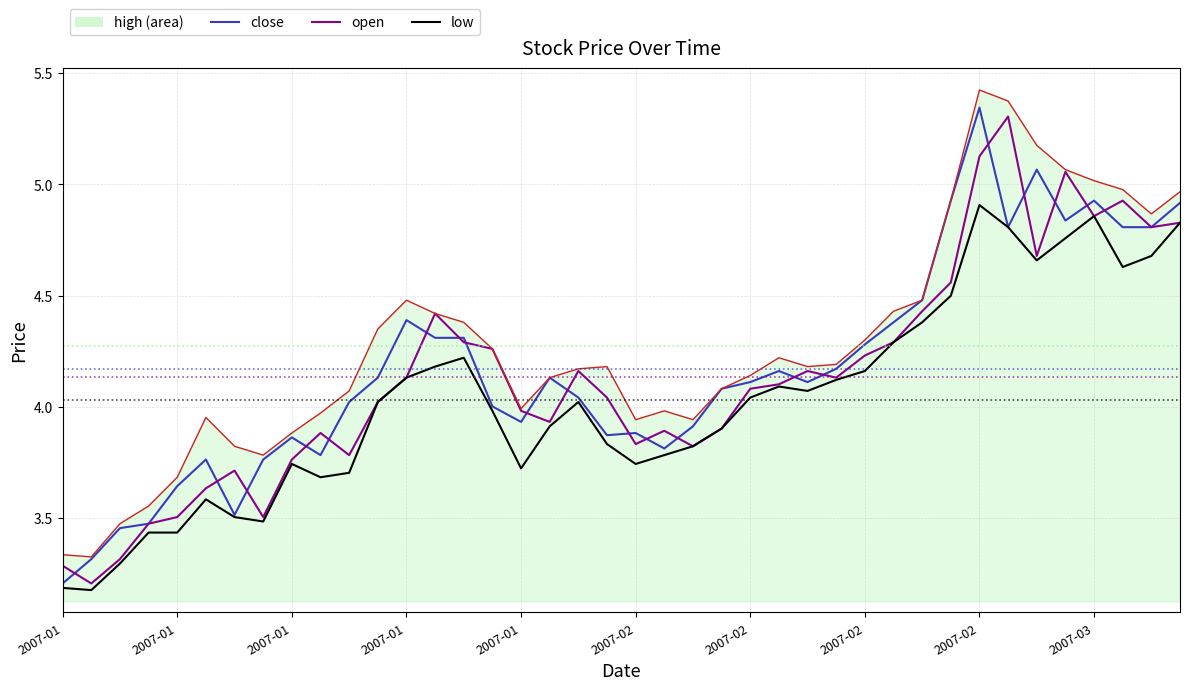

At which category is the sum across all series the highest?

2007-02